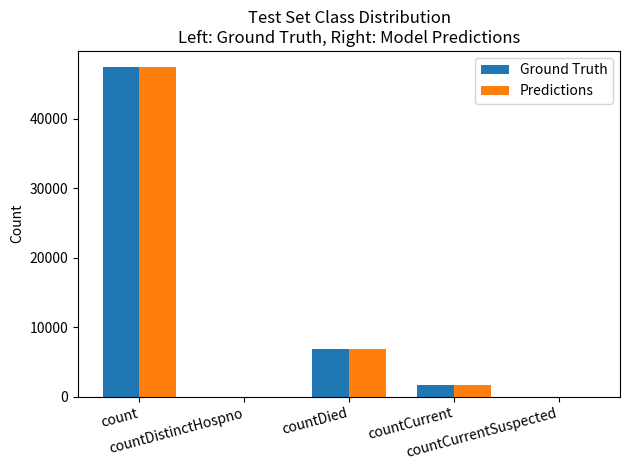

What is the maximum value shown in the chart?

47354